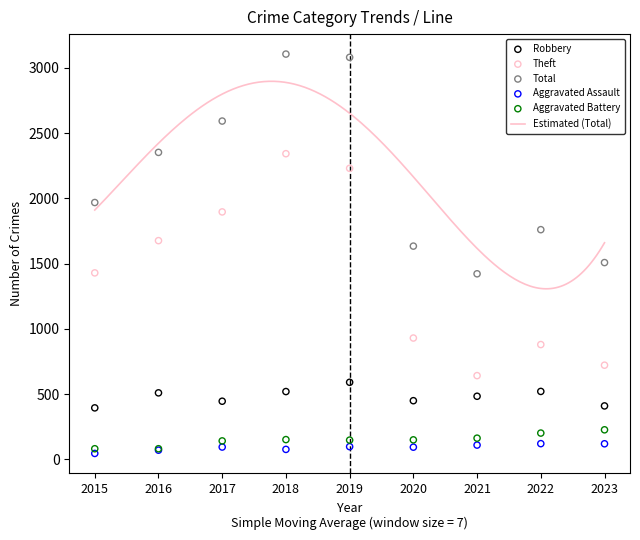

Which series contains the lowest Y value?

Aggravated Assault